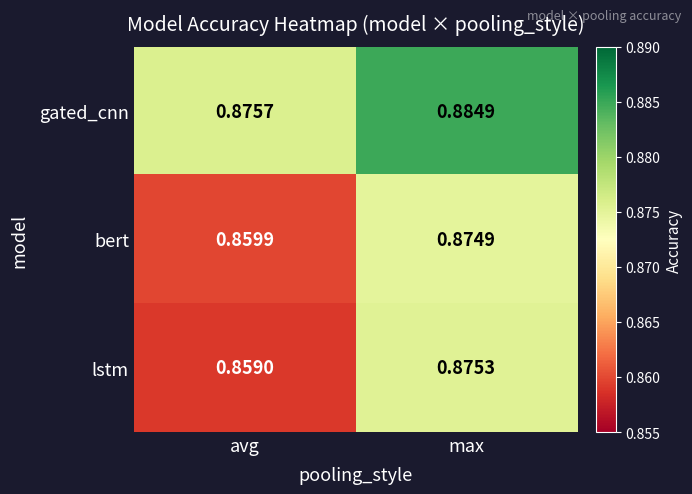

Where is lstm nearest to the value 0?

avg